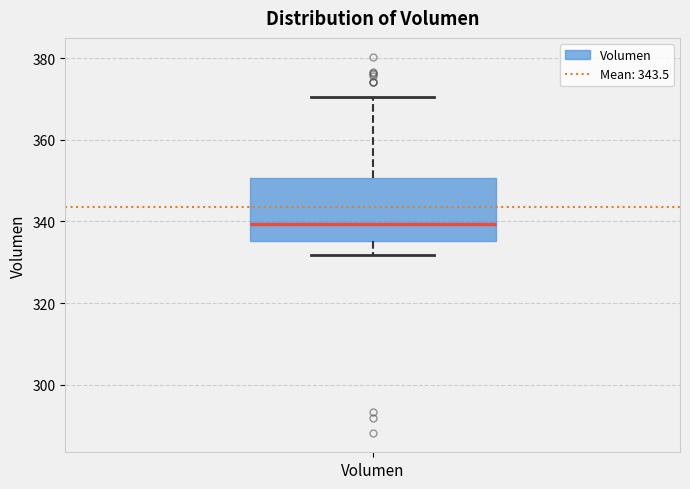

Where does the upper whisker of the box for Volumen end on the y-axis? The values are not printed on the chart, so give them approximately, as read against the axis.

370